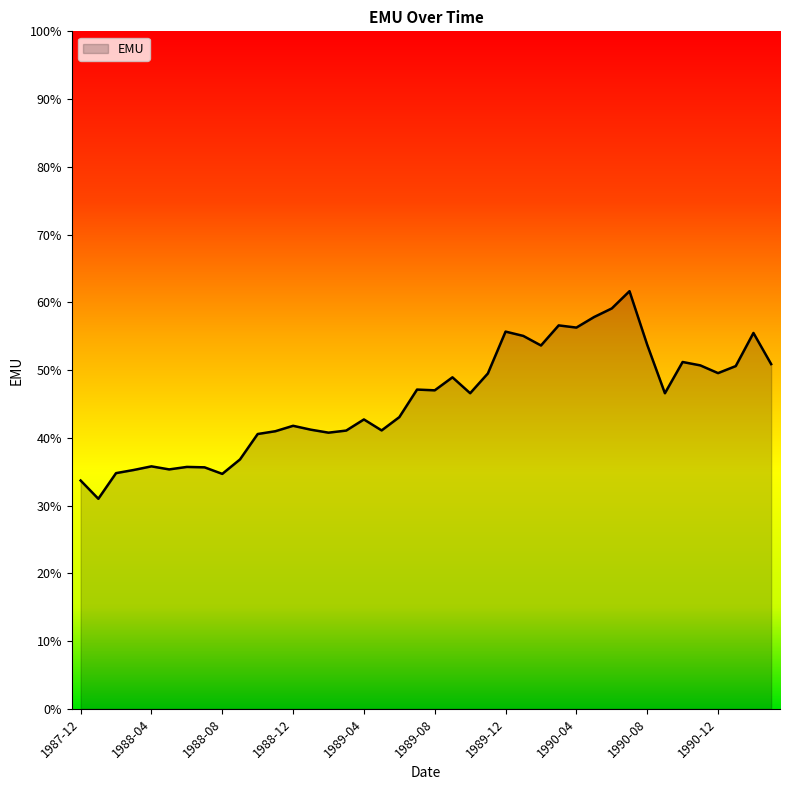

What is the minimum value shown in the chart?

31.0